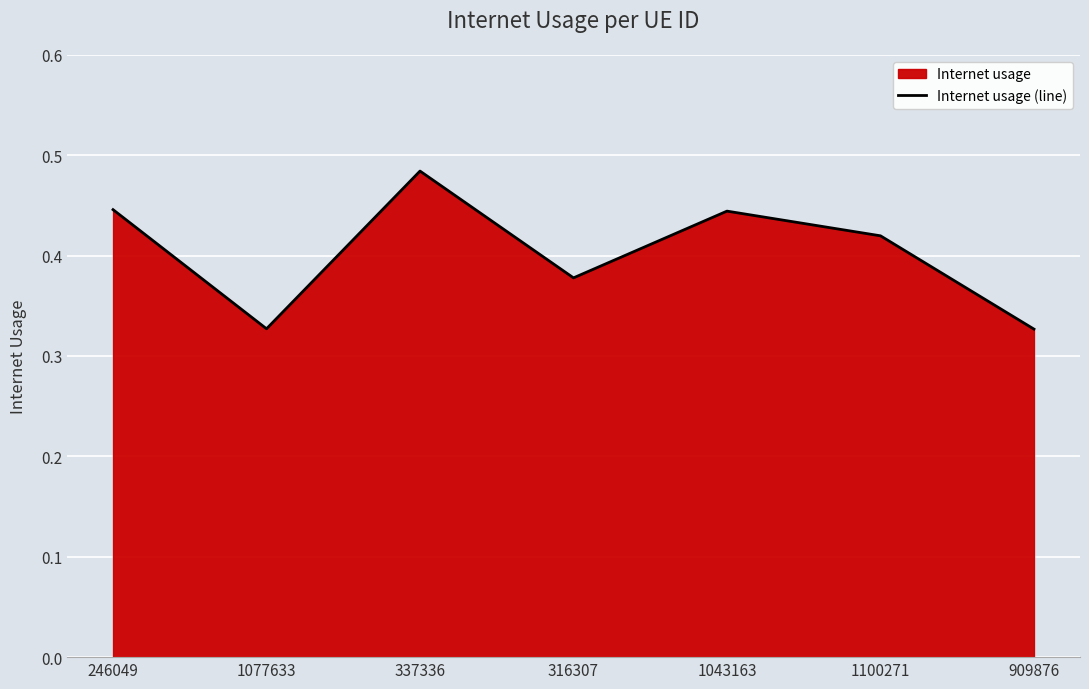

How many lines are shown in the chart?

1